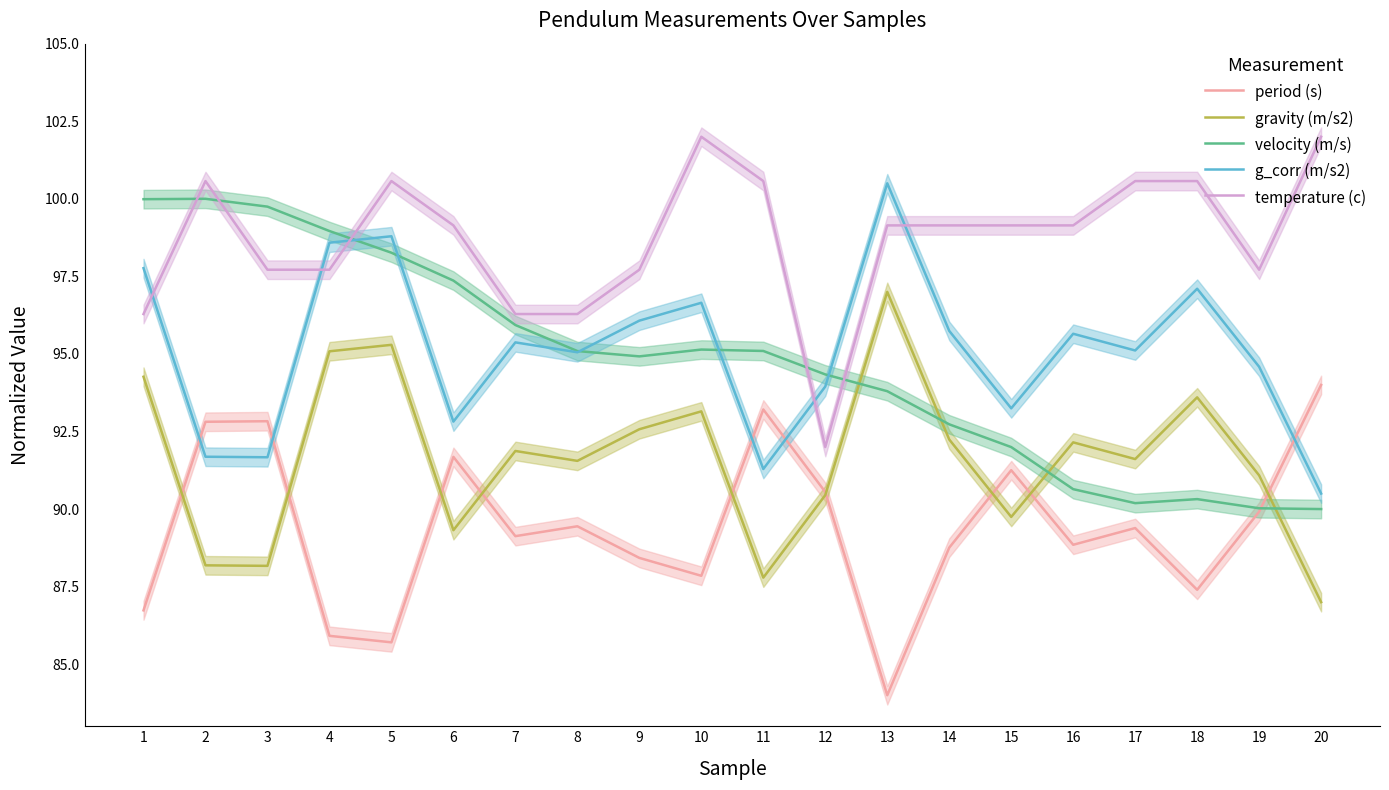

What are all the series names shown in the legend?

period (s), gravity (m/s2), velocity (m/s), g_corr (m/s2), temperature (c)